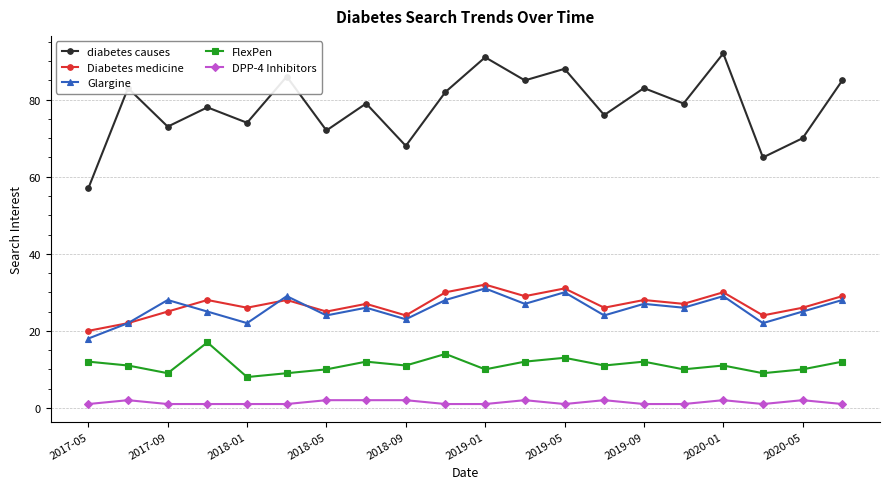

True or false: diabetes causes and DPP-4 Inhibitors cross at least once.

False